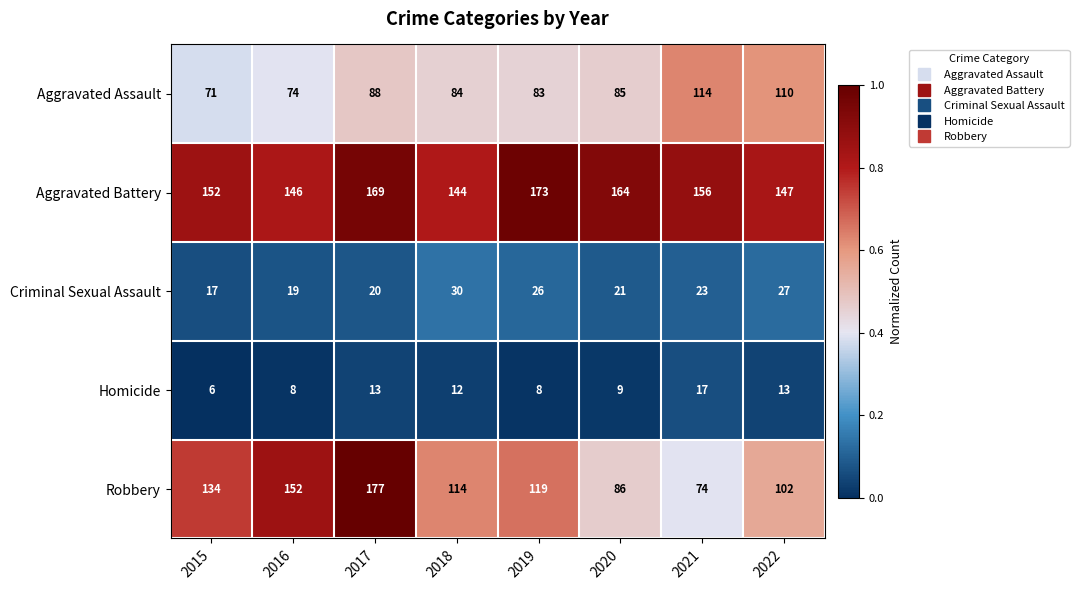

How many data points does each series have?

8